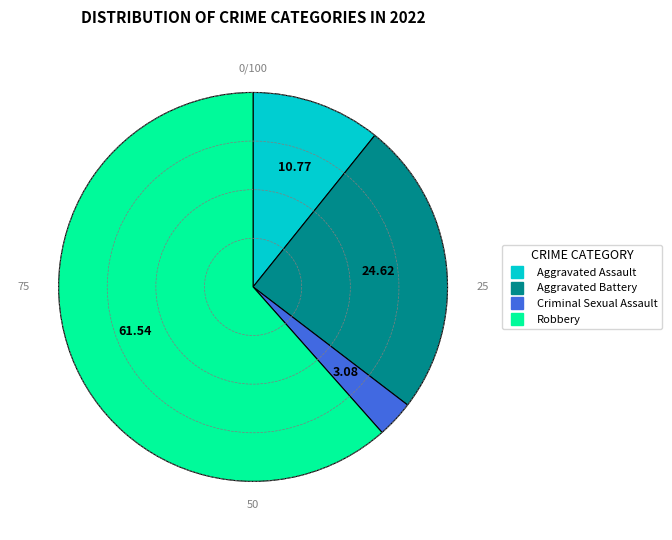

How many slices are in this pie chart?

4